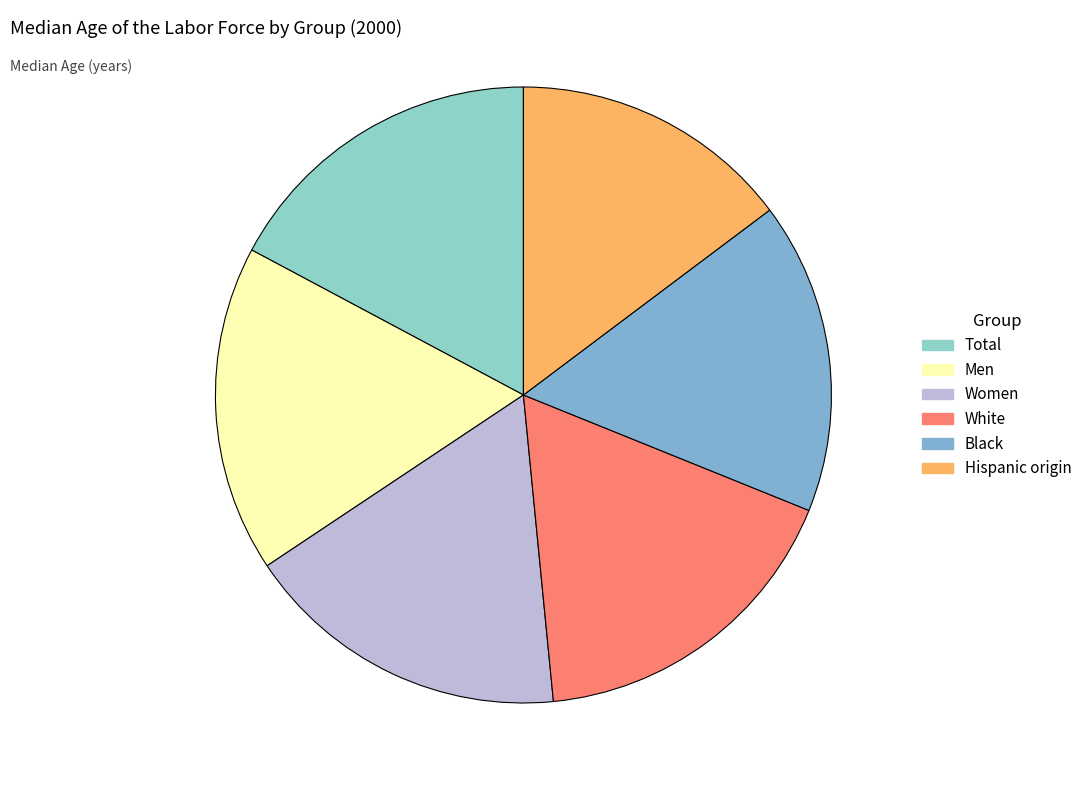

To the nearest percent, what is the combined percentage of Women and Black?

34%